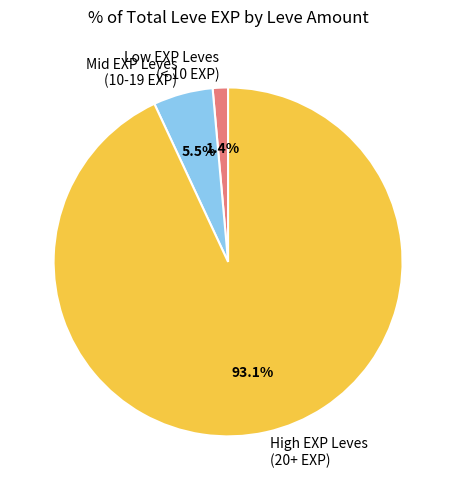

What is the largest slice in the pie chart?

High EXP Leves (20+ EXP)